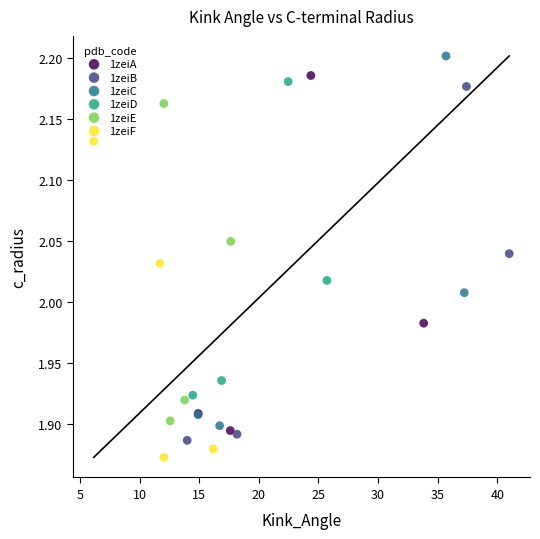

What are all the series names shown in the legend?

1zeiA, 1zeiB, 1zeiC, 1zeiD, 1zeiE, 1zeiF